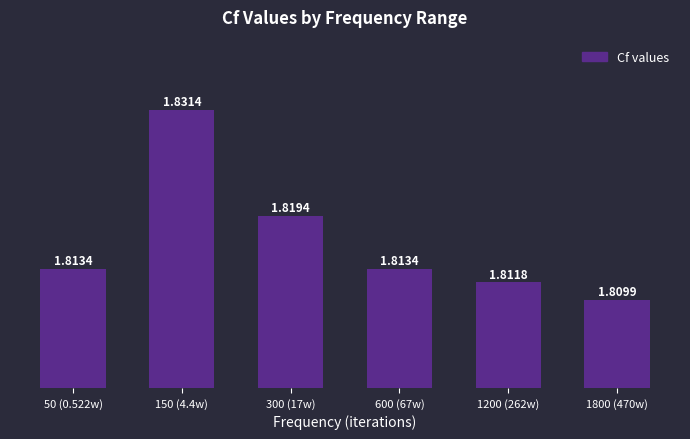

What is the sum of the values at 150 (4.4w) and 1800 (470w)?

3.6